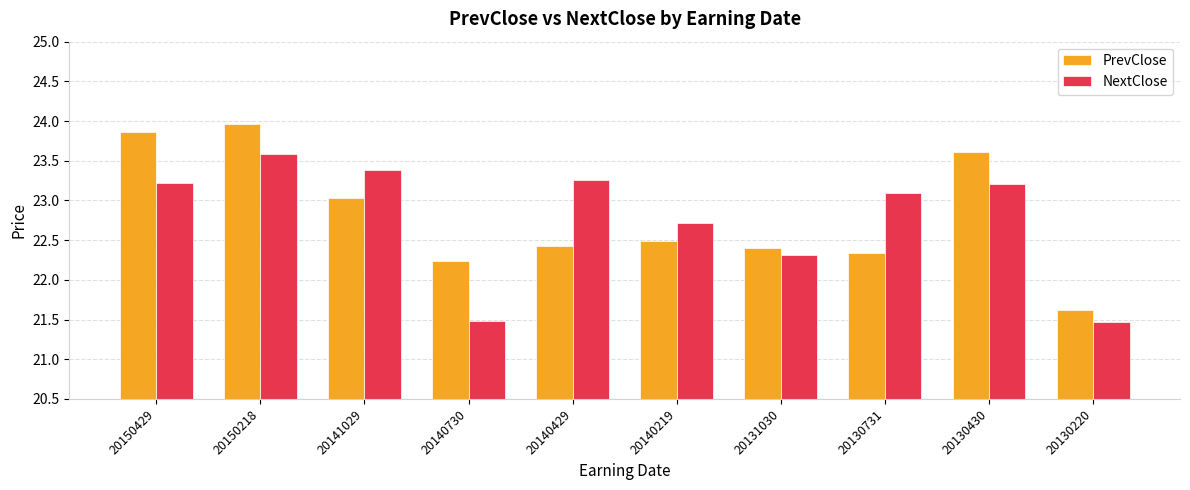

At which label does PrevClose reach its minimum?

20130220